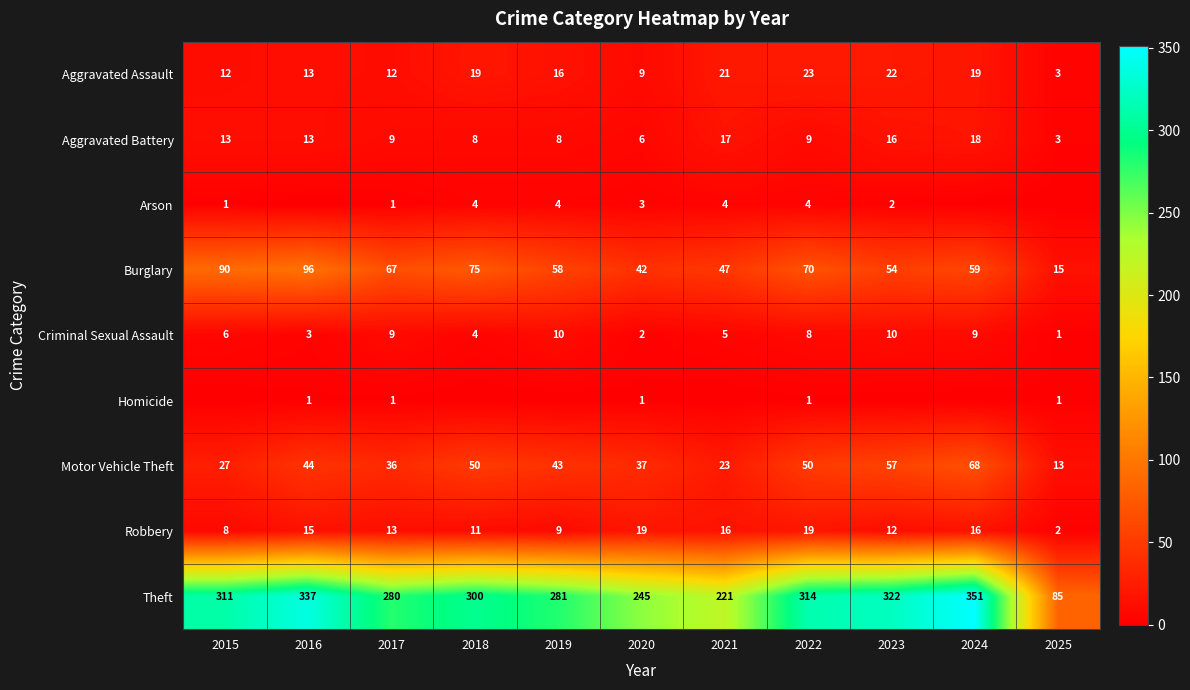

What is the maximum value for Burglary?

96